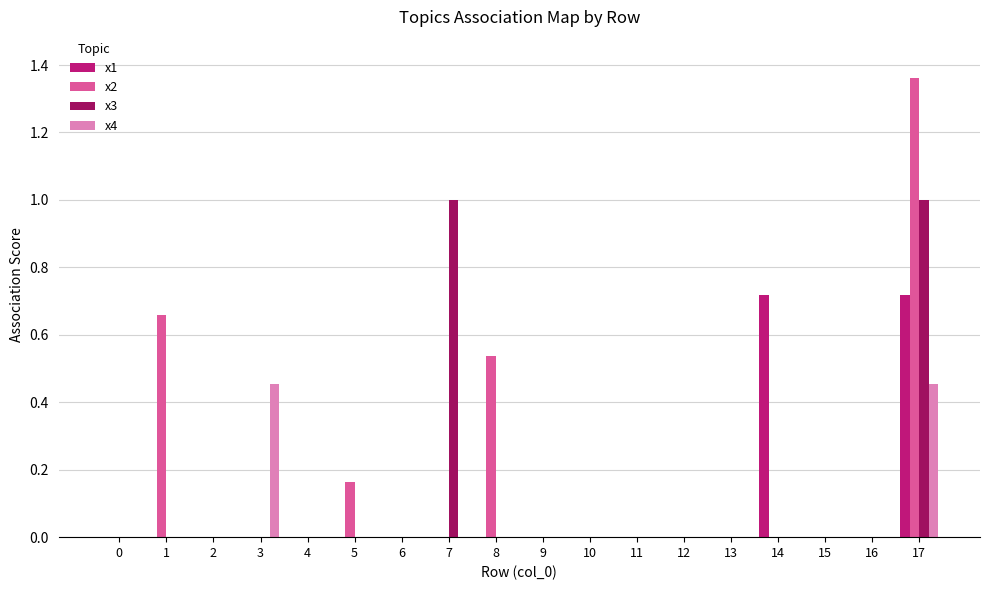

The value of x2 at 10 is -0.4. True or false?

False